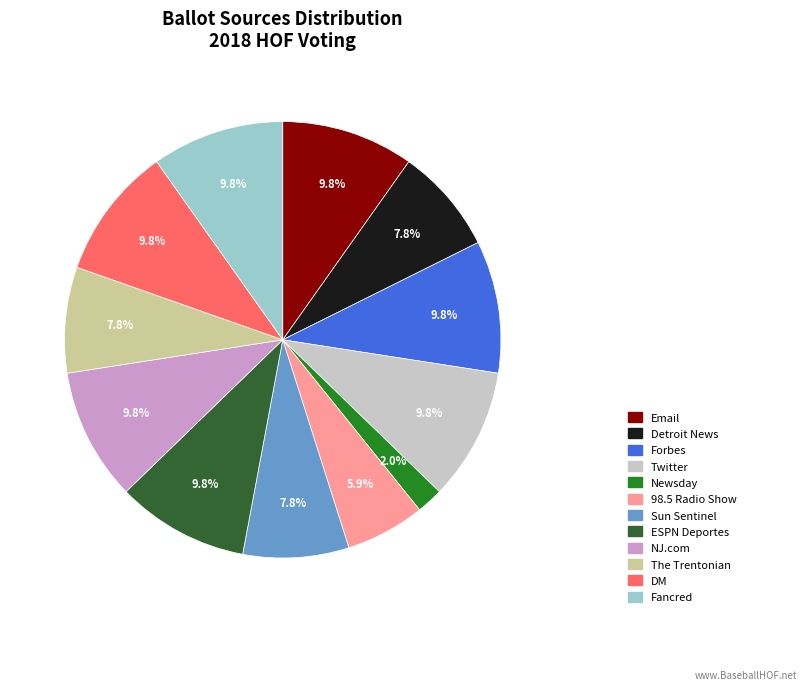

How many slices are in this pie chart?

12